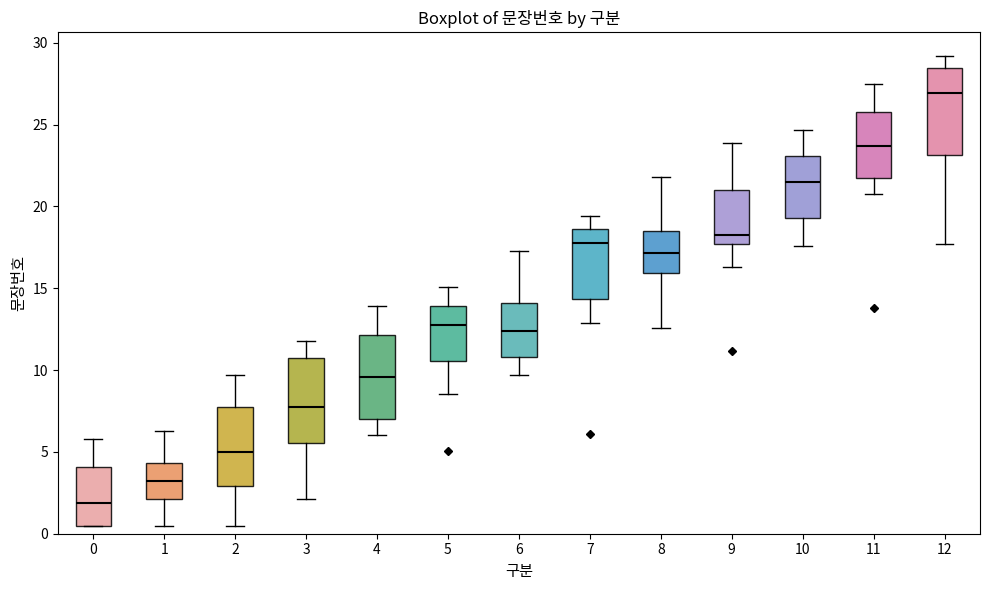

Where is the upper edge of the box at x = 7 on the y-axis? The values are not printed on the chart, so give them approximately, as read against the axis.

18.5